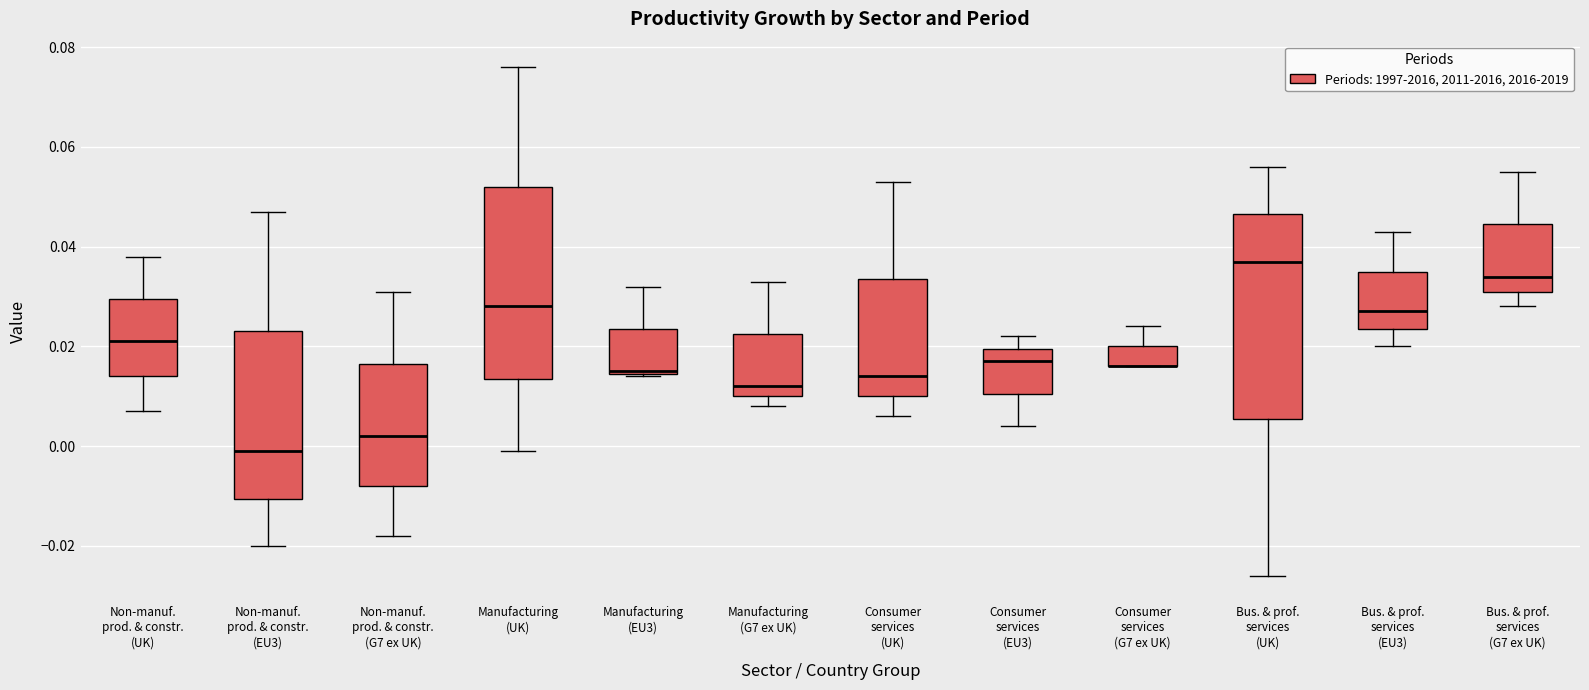

Reading left to right, transcribe this box plot: for each box, give where its median line is, the range the box spans, and where its two whiskers end, as read against the y-axis. The values are not printed on the chart, so give them approximately, as read against the axis.

Non-manuf. prod. & constr. (UK): median 0.022, box 0.014 to 0.030, whiskers 0.008 to 0.038
Non-manuf. prod. & constr. (EU3): median 0.000, box -0.010 to 0.024, whiskers -0.020 to 0.048
Non-manuf. prod. & constr. (G7 ex UK): median 0.002, box -0.008 to 0.016, whiskers -0.018 to 0.032
Manufacturing (UK): median 0.028, box 0.014 to 0.052, whiskers 0.000 to 0.076
Manufacturing (EU3): median 0.016, box 0.014 to 0.024, whiskers 0.014 to 0.032
Manufacturing (G7 ex UK): median 0.012, box 0.010 to 0.022, whiskers 0.008 to 0.034
Consumer services (UK): median 0.014, box 0.010 to 0.034, whiskers 0.006 to 0.054
Consumer services (EU3): median 0.018, box 0.010 to 0.020, whiskers 0.004 to 0.022
Consumer services (G7 ex UK): median 0.016 (drawn on the box's lower edge), box 0.016 to 0.020, whiskers 0.016 to 0.024
Bus. & prof. services (UK): median 0.038, box 0.006 to 0.046, whiskers -0.026 to 0.056
Bus. & prof. services (EU3): median 0.028, box 0.024 to 0.036, whiskers 0.020 to 0.044
Bus. & prof. services (G7 ex UK): median 0.034, box 0.032 to 0.044, whiskers 0.028 to 0.056